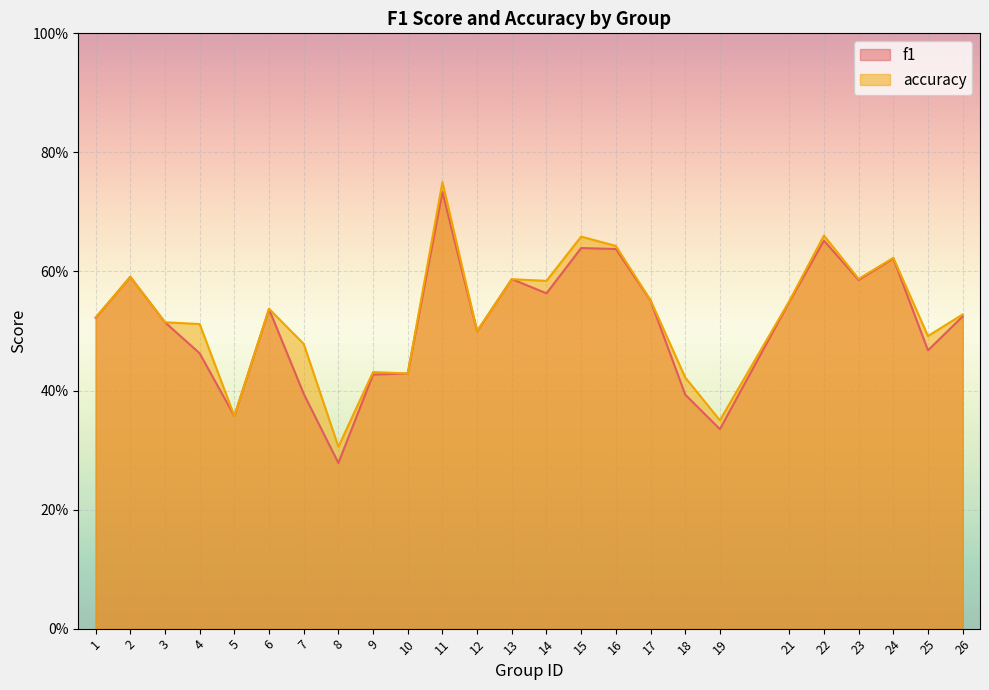

What is the minimum value shown in the chart?

0.3